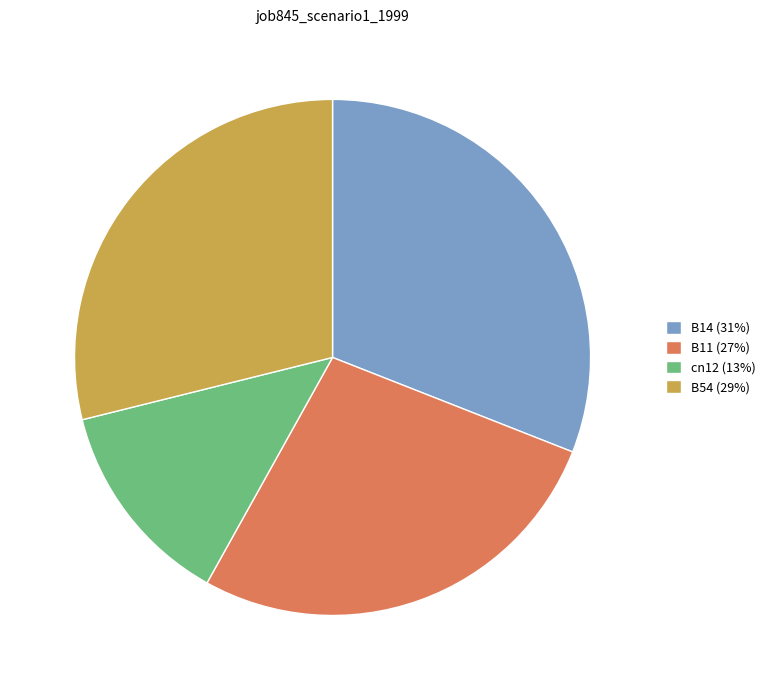

Between B54 (29%) and B14 (31%), which is larger?

B14 (31%)